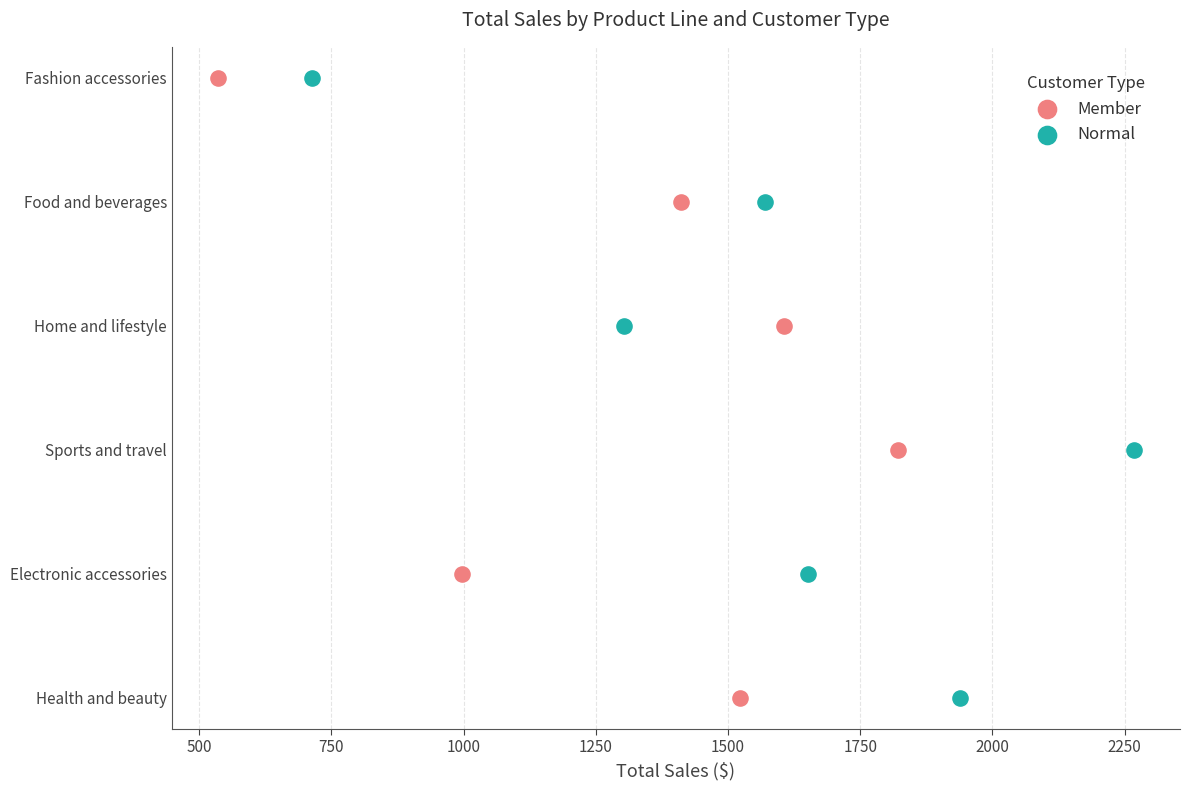

What are all the series names shown in the legend?

Member, Normal